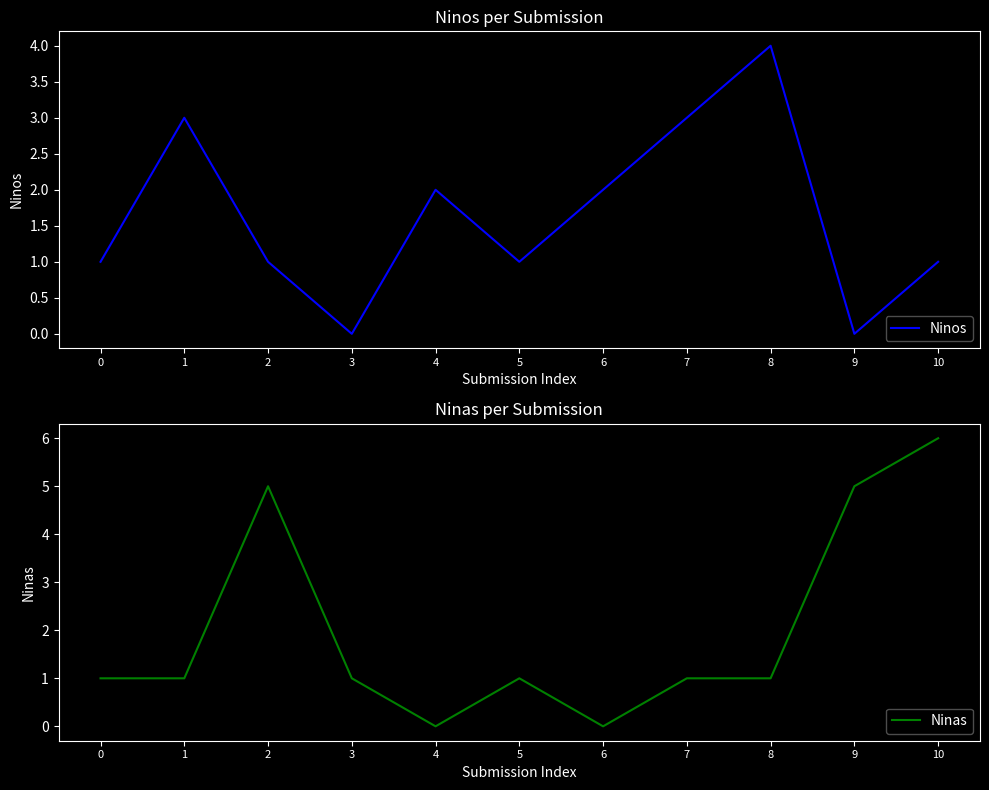

True or false: Ninas and Ninos intersect in this chart.

True